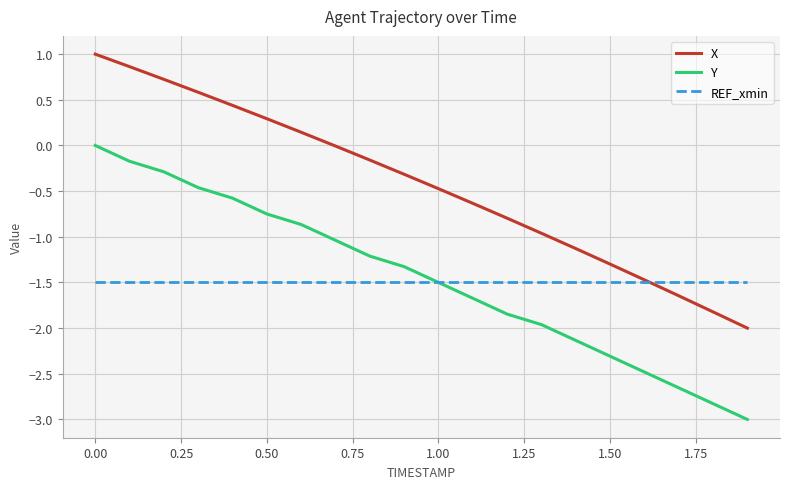

List the series in order of their peak value, highest first.

X, Y, REF_xmin